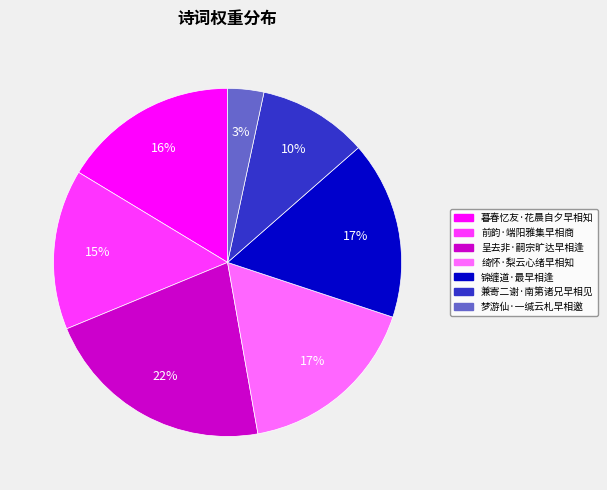

What is the ratio of the value at 兼寄二谢·南第诸兄早相见 to the value at 呈去非·嗣宗旷达早相逢?

0.5